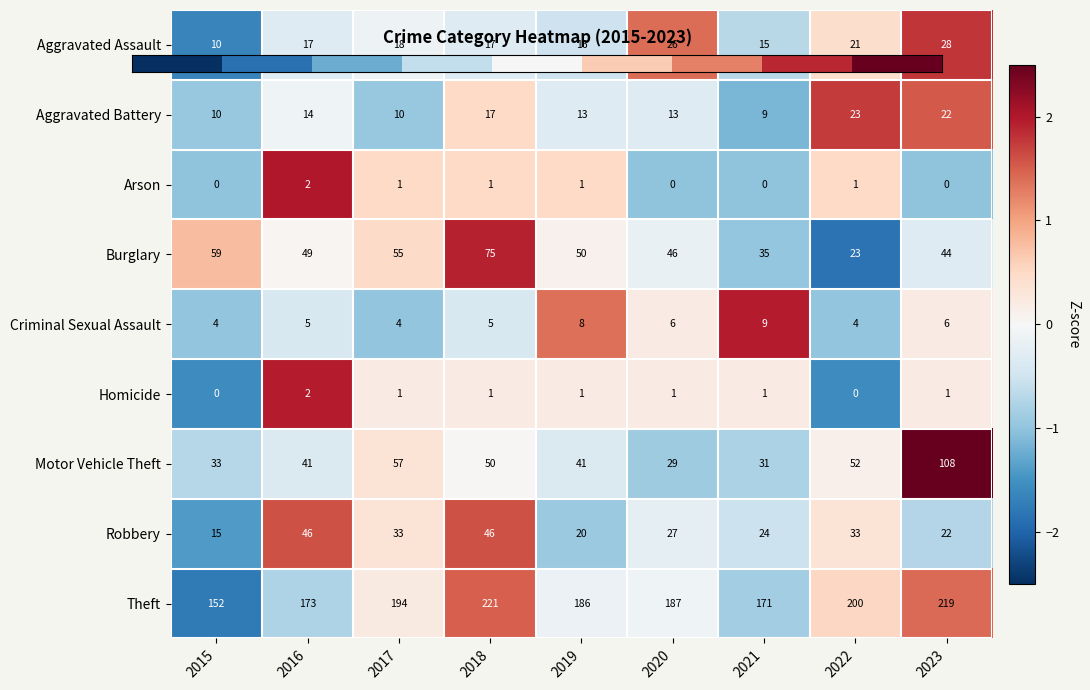

Count the number of categories in the chart.

9